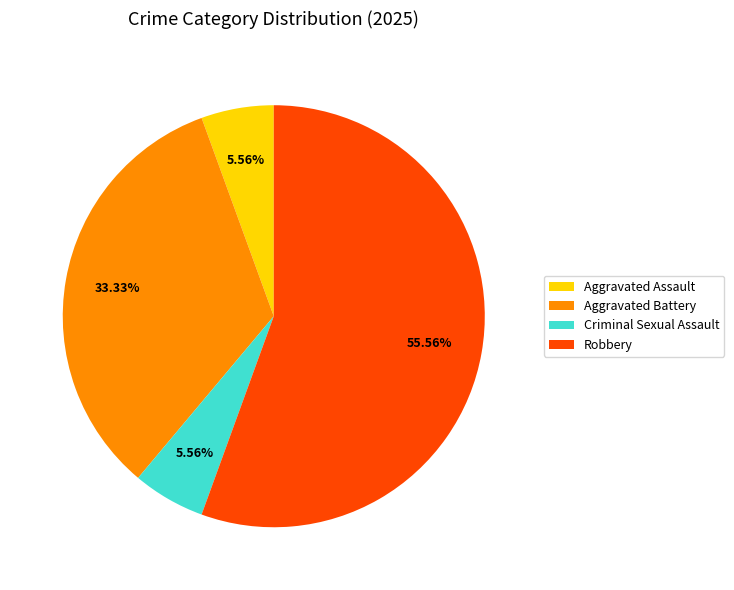

Does Aggravated Battery account for over 50% of the chart?

No